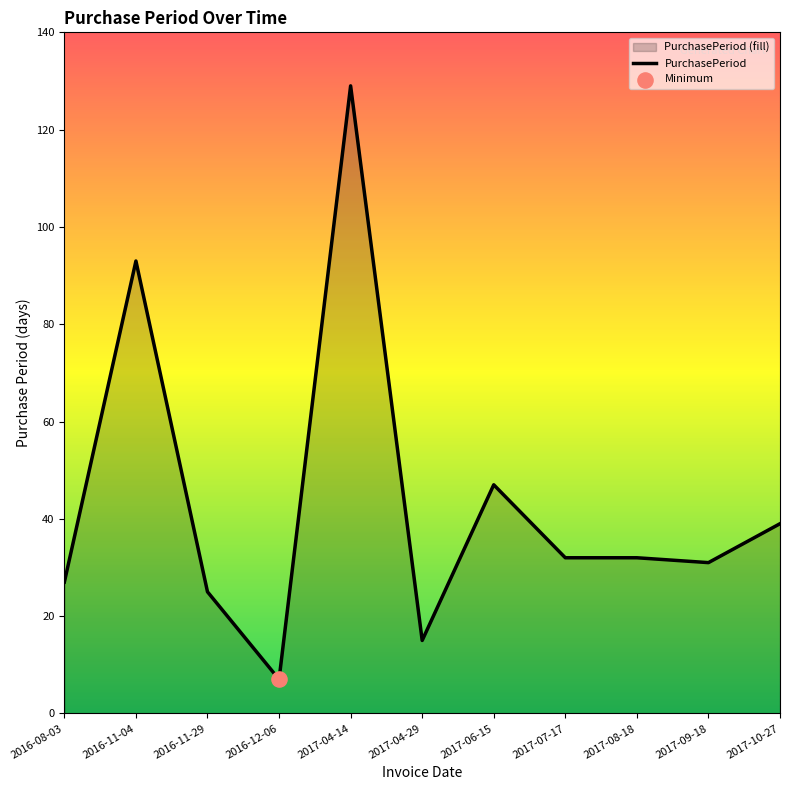

What is the change in value from 2017-04-14 to 2017-04-29?

-114